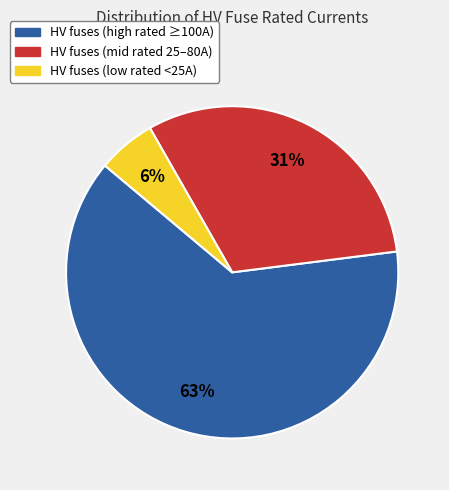

To the nearest percent, what is the difference between the largest and smallest slice percentages?

57%